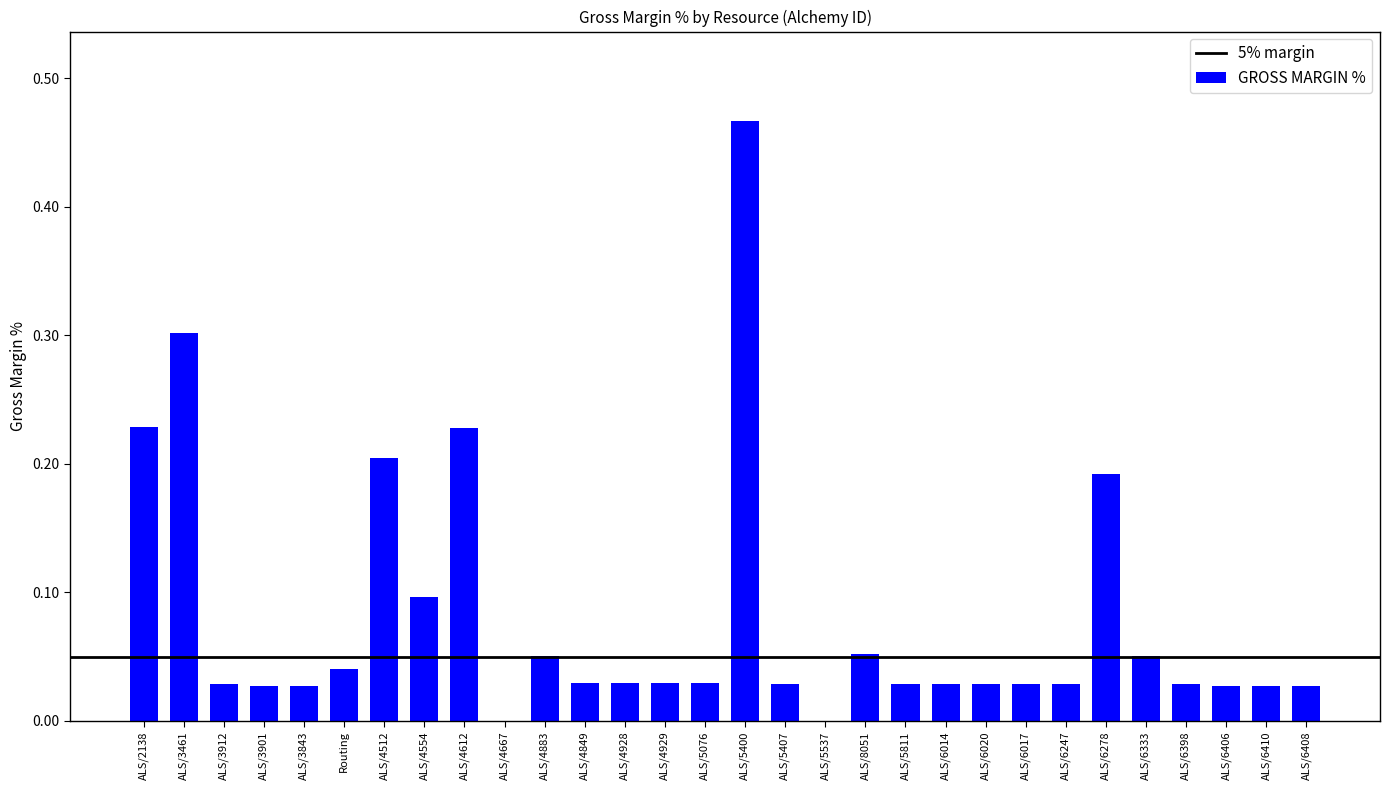

True or false: the data shows 0.0 at ALS/4929.

True